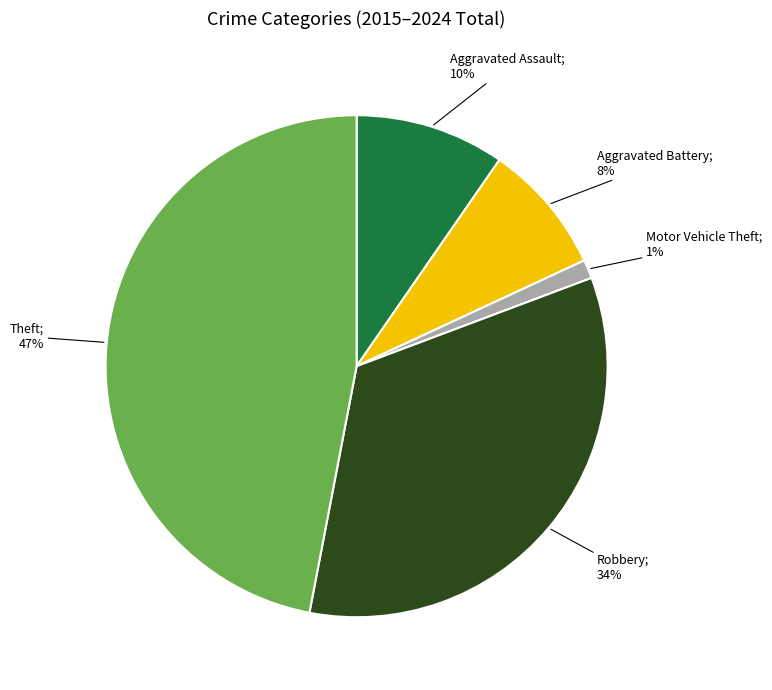

Is there any slice that represents more than half of the pie?

No